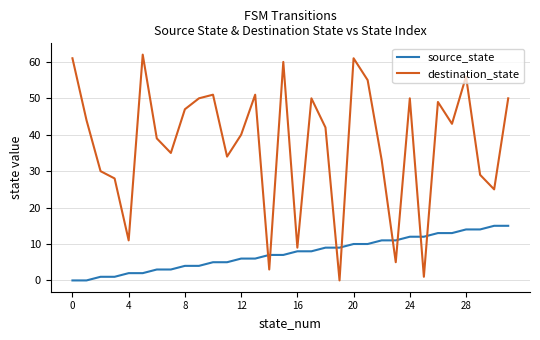

Which series has the widest spread of values?

destination_state